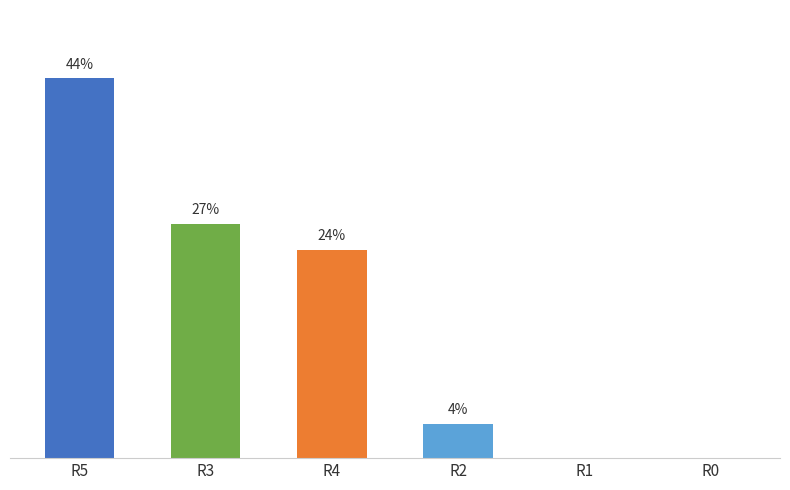

Which has a higher value, R5 or R1?

R5